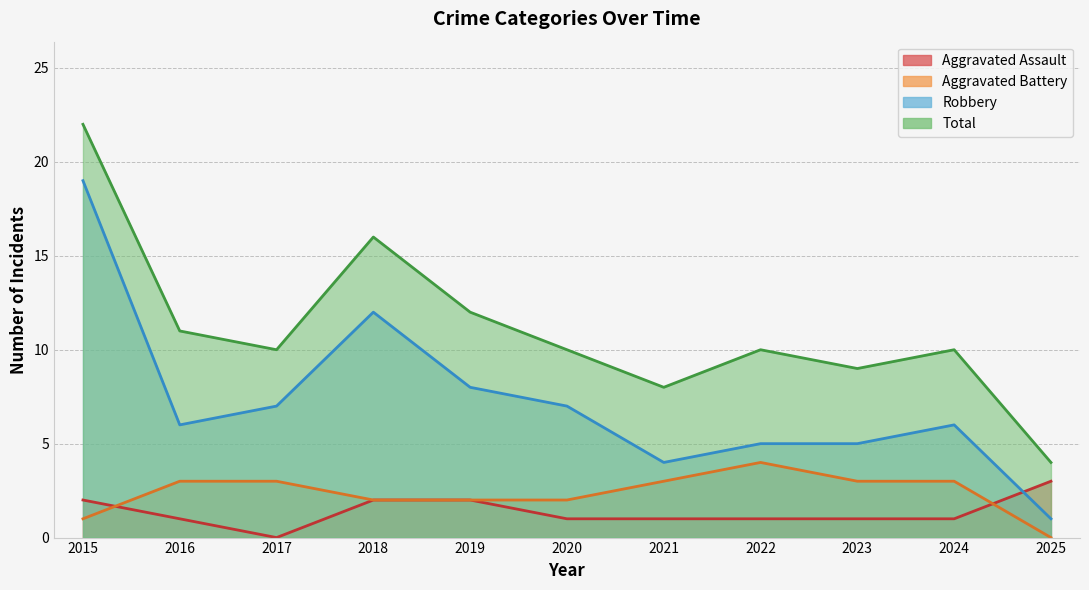

How many values in the Robbery series exceed 6?

5